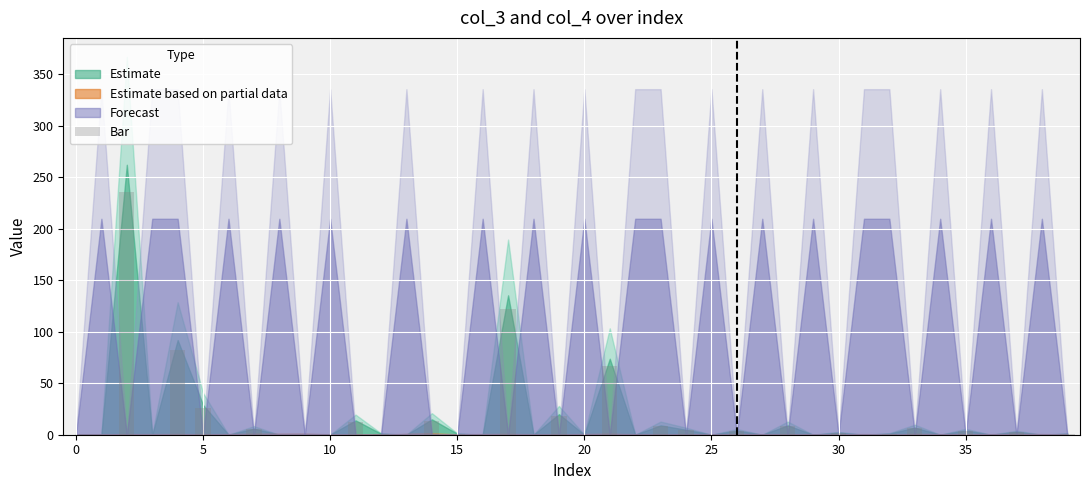

What is the maximum value shown in the chart?

235.9